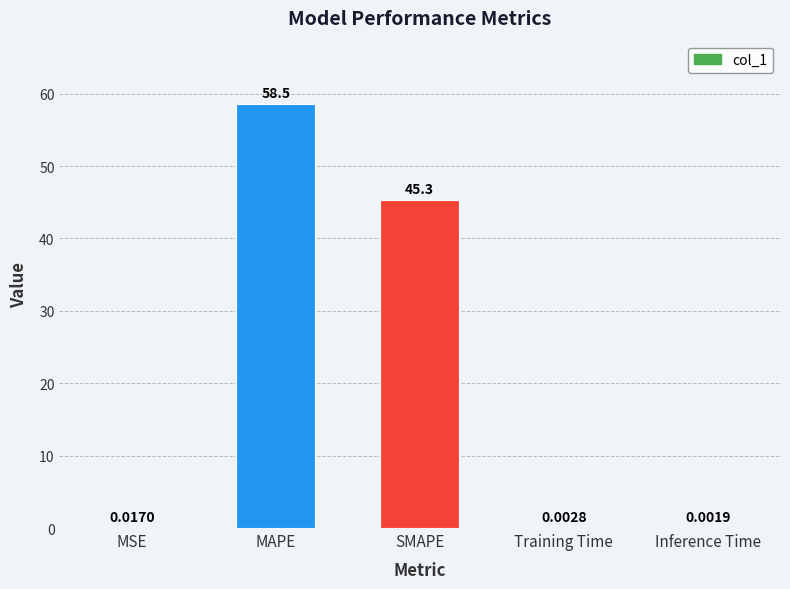

What is the average value?

20.8